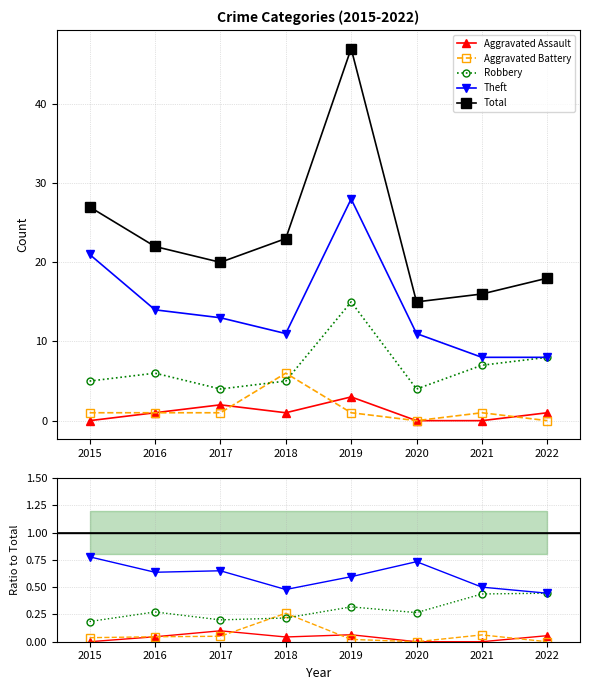

Which series has the largest range (max minus min)?

Total